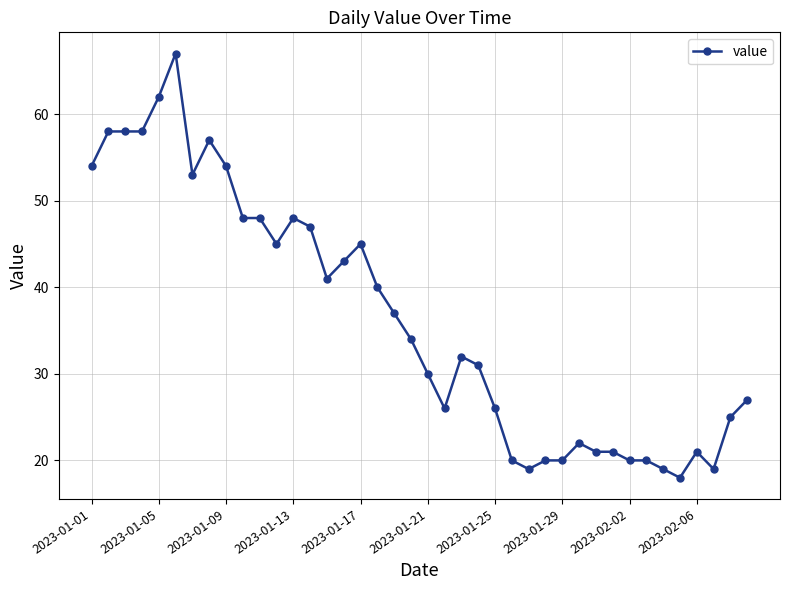

What is the maximum value shown in the chart?

67